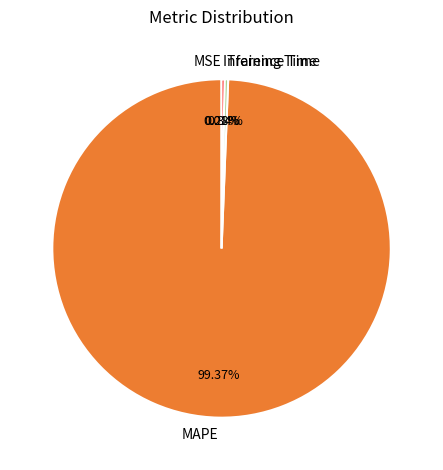

Which category has the biggest portion of the pie?

MAPE